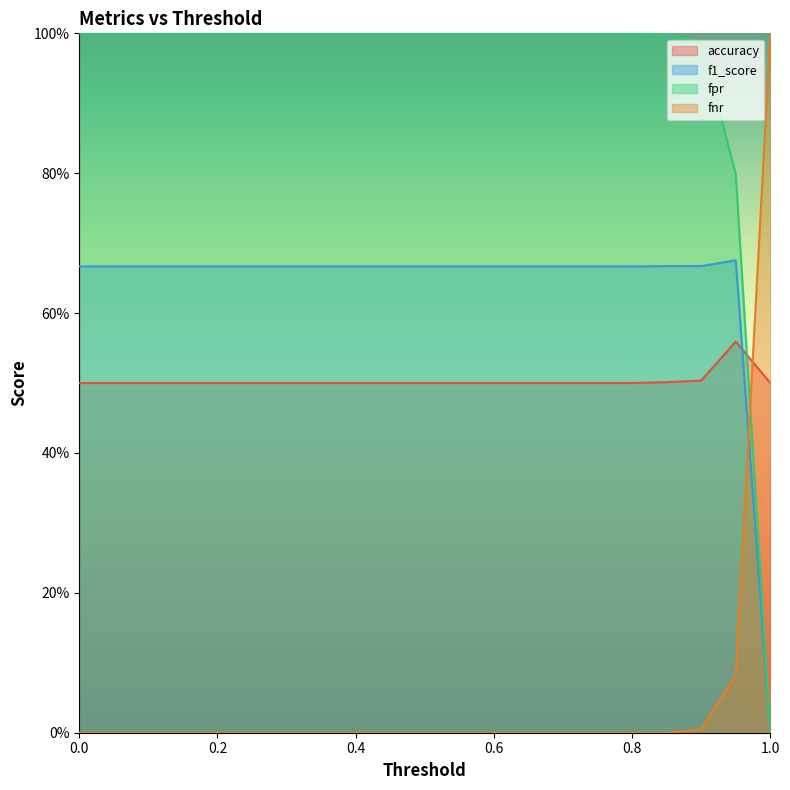

What is the difference between the maximum and minimum values in the fnr series?

1.0